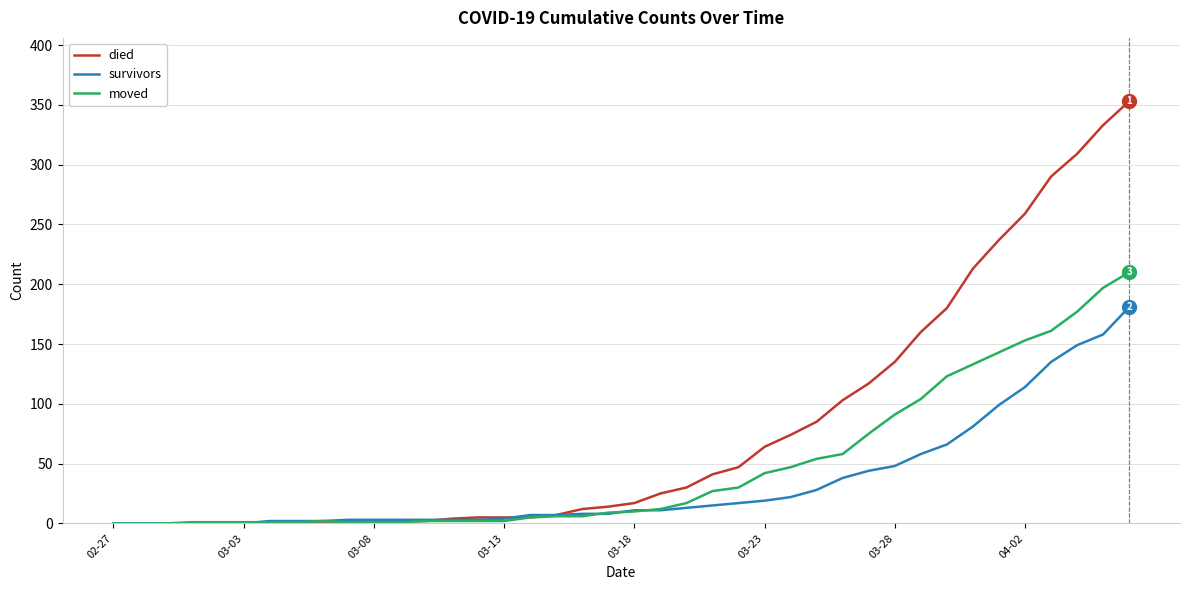

What is the greatest value displayed?

353